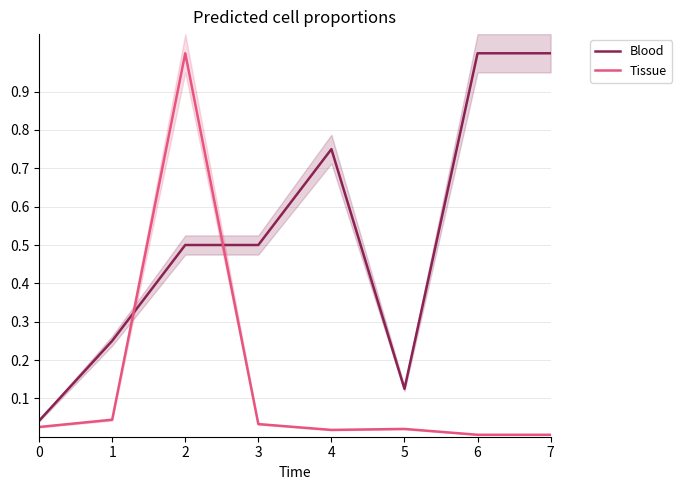

Which series has the largest total across all categories?

Blood